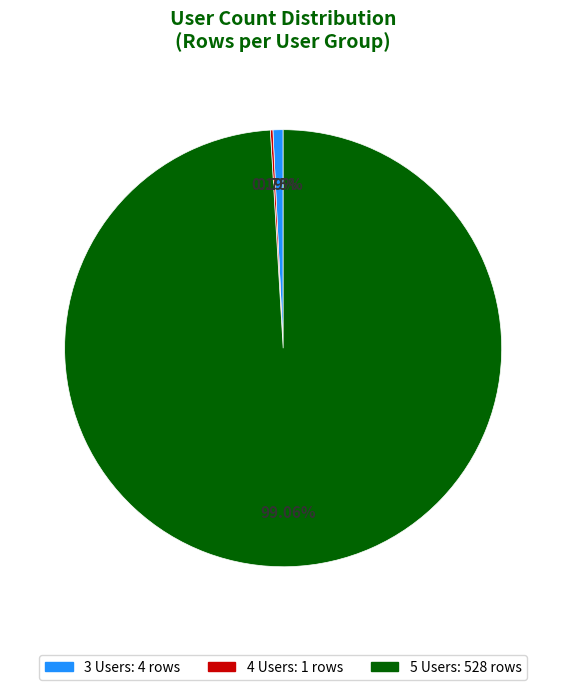

Is there a majority slice in this chart?

Yes